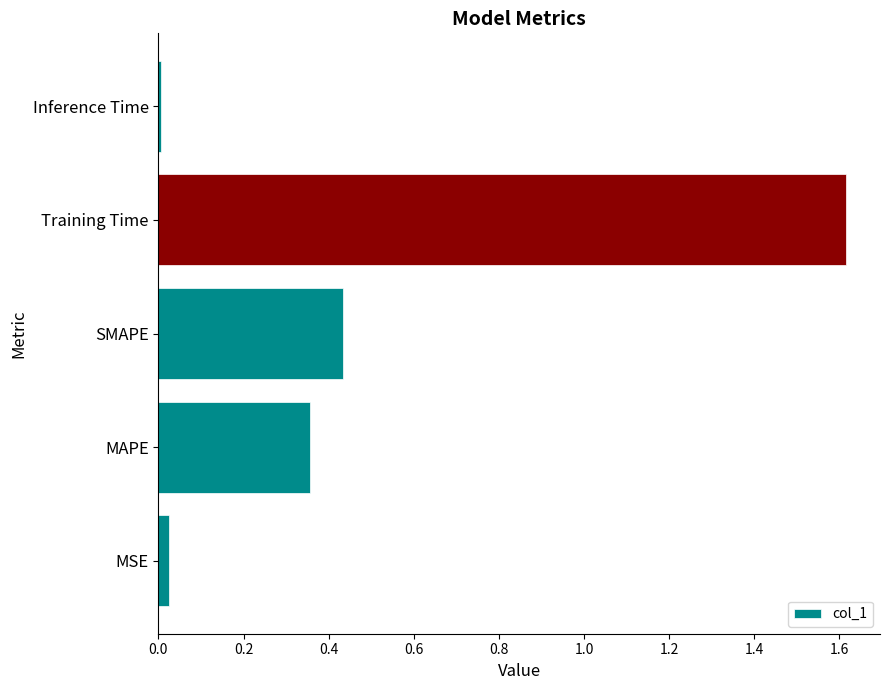

List the labels in order of value, largest first.

Training Time, SMAPE, MAPE, MSE, Inference Time